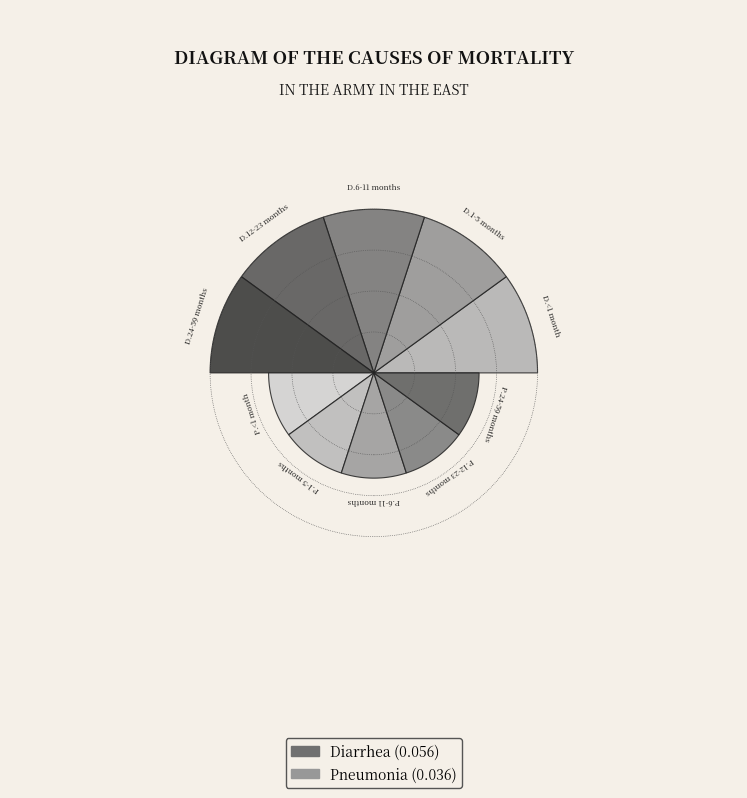

True or false: Pneumonia 1-5 months accounts for 21% of the total.

False